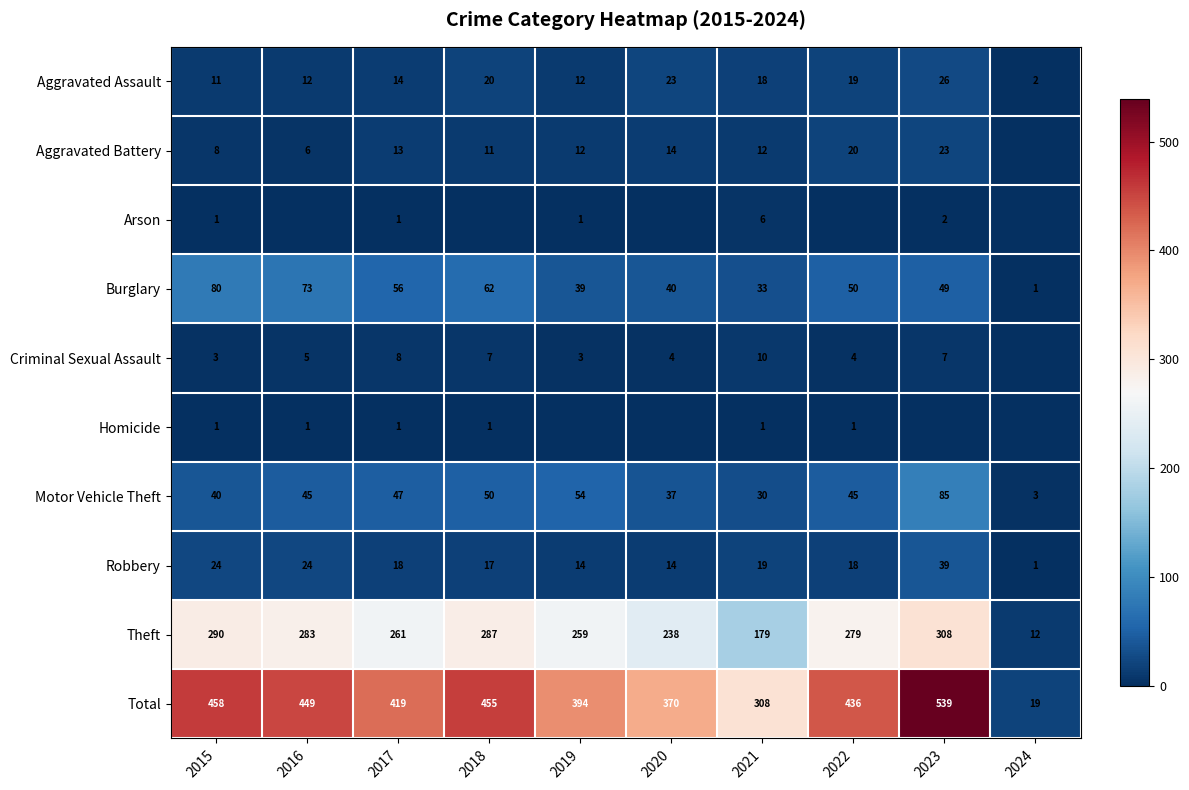

Count the number of data series in this chart.

10